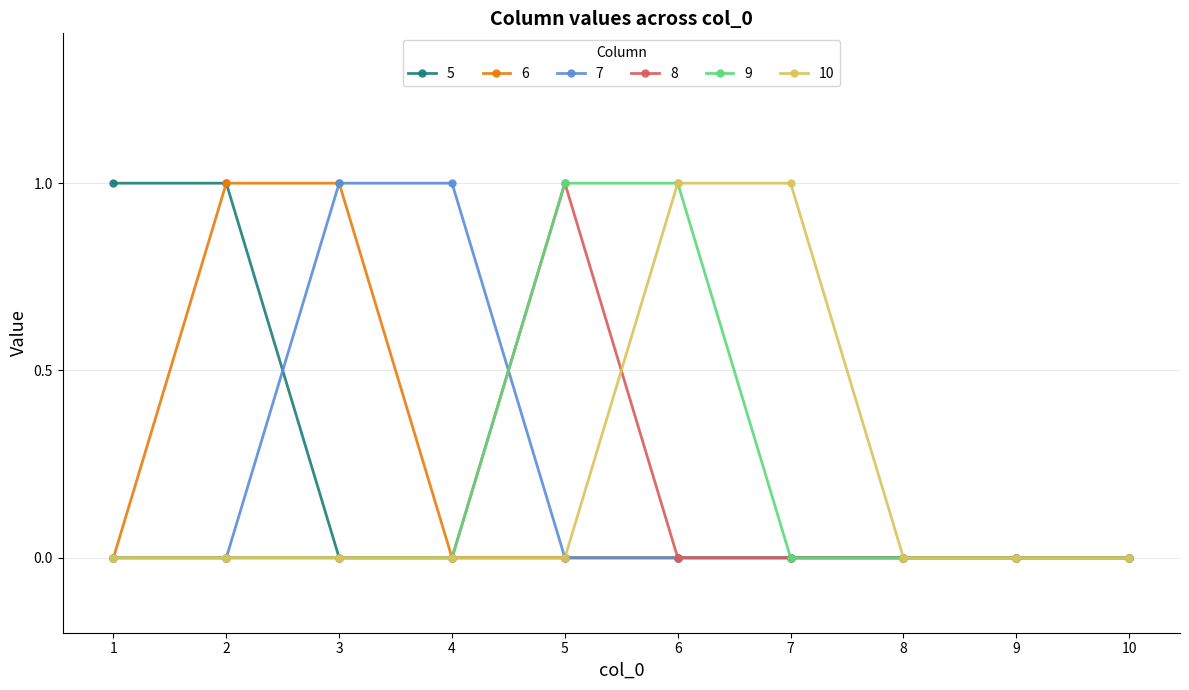

What is the value of the 5 point at the 2nd from the left?

1